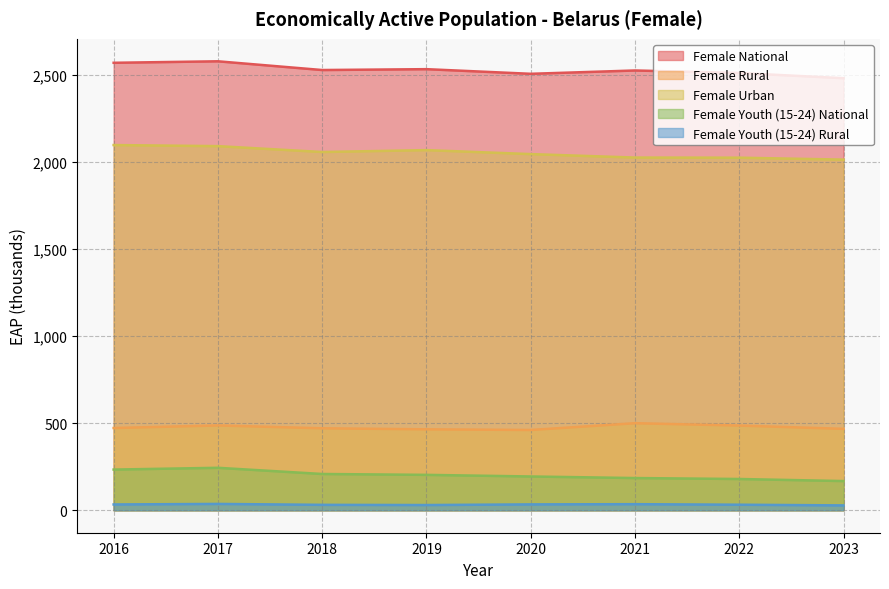

Is it true that Female National equals 2579.0 at 2017?

True